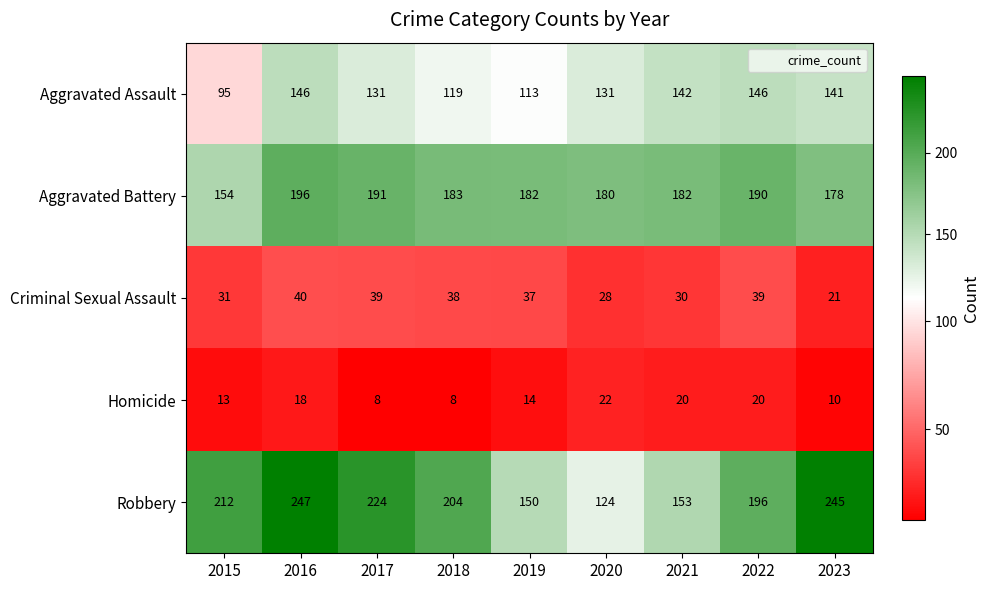

What is the approximate value of Homicide at 2015, to the nearest 10?

10